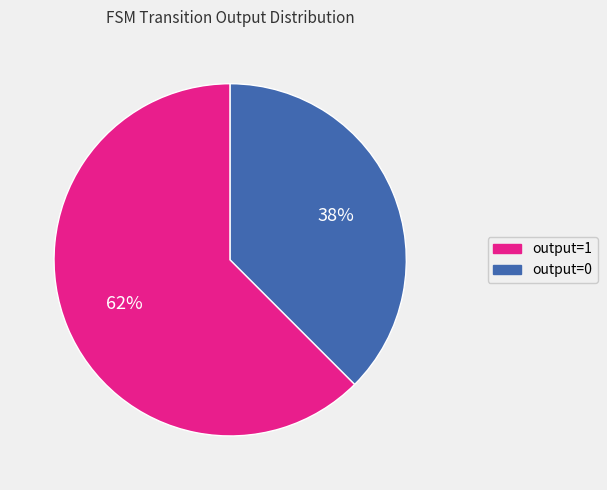

What is the smallest slice in the pie chart?

output=0